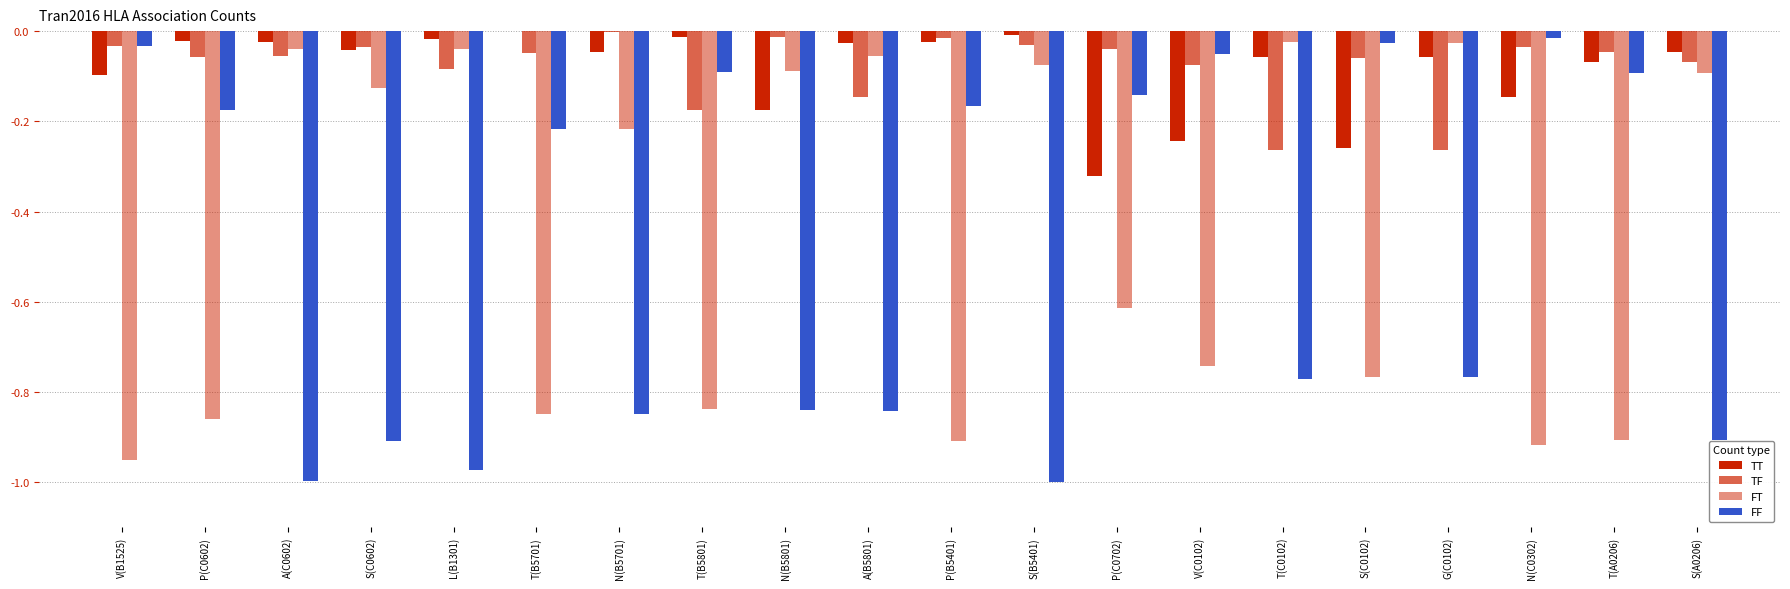

How many data points does each series have?

20